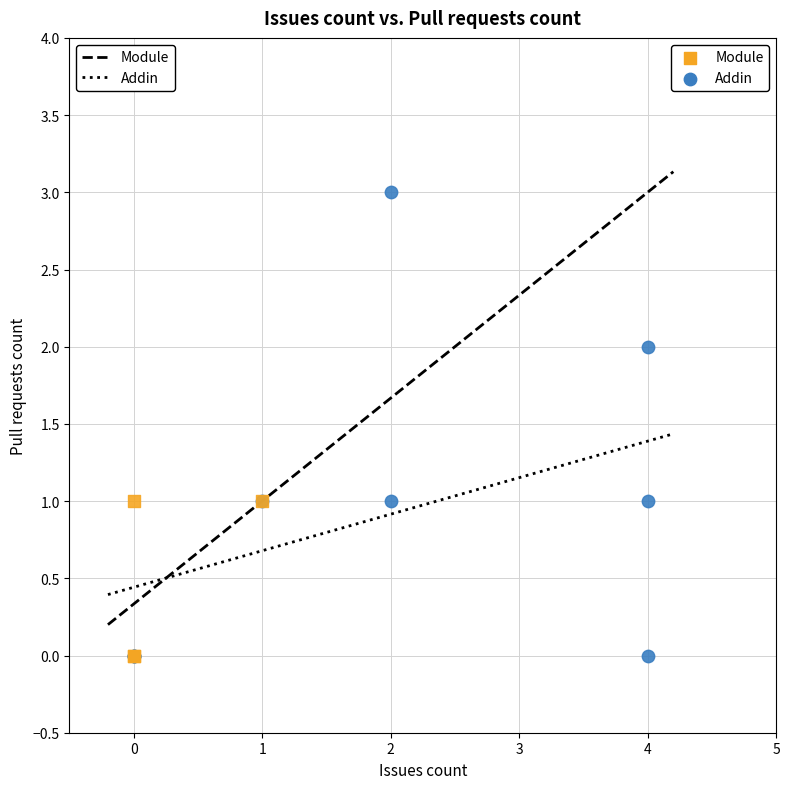

Which series reaches the maximum Y coordinate?

Addin